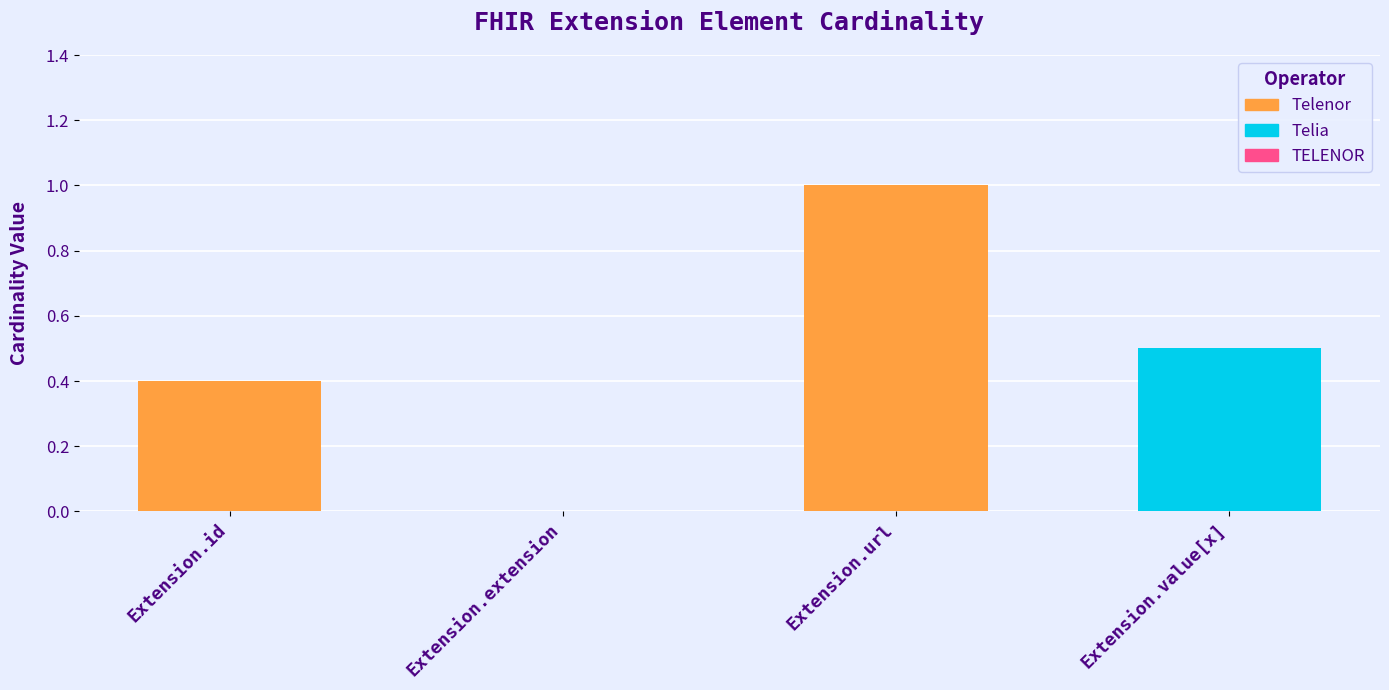

What is the sum of all values?

1.9